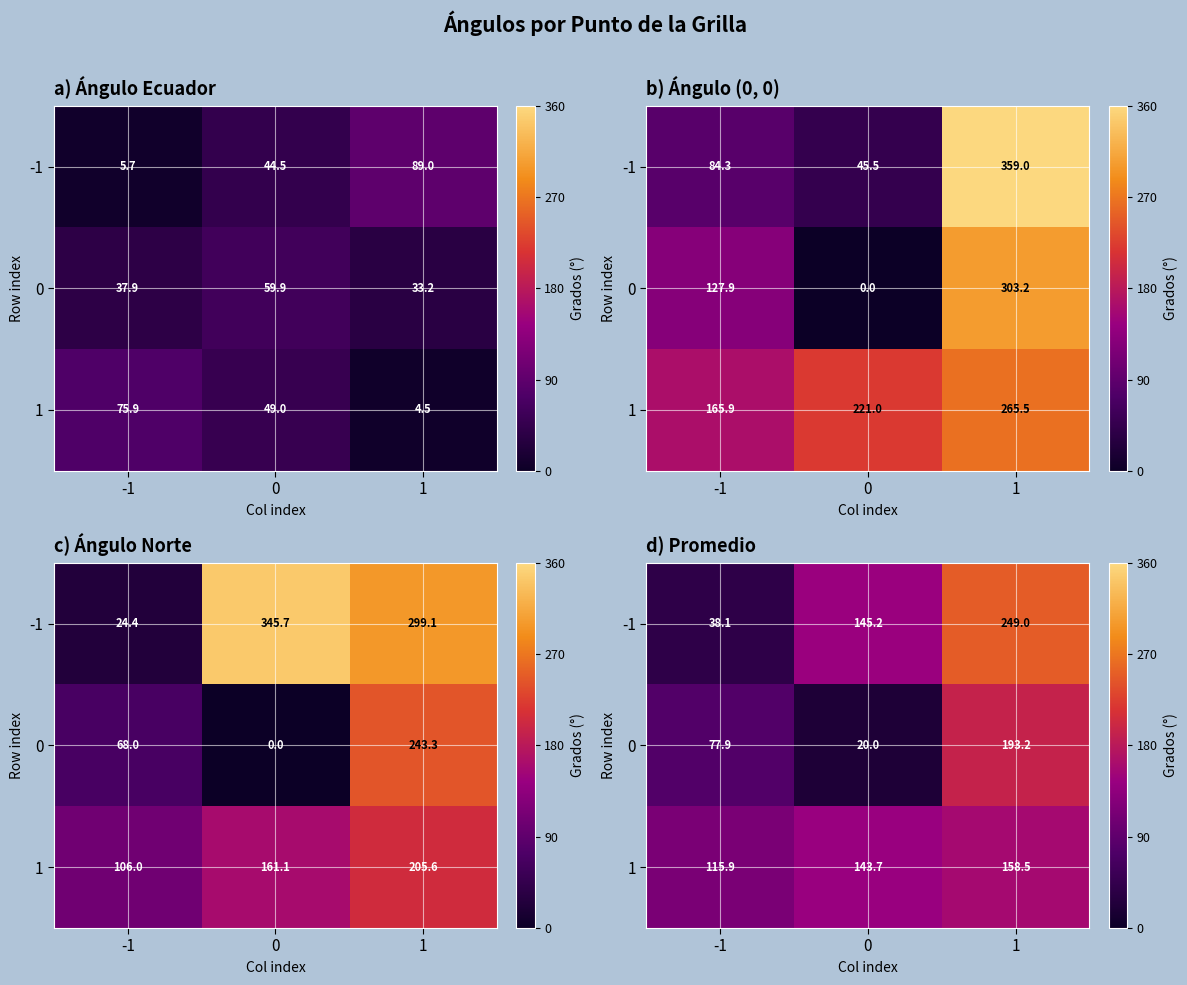

Where is 0 nearest to the value 106?

-1